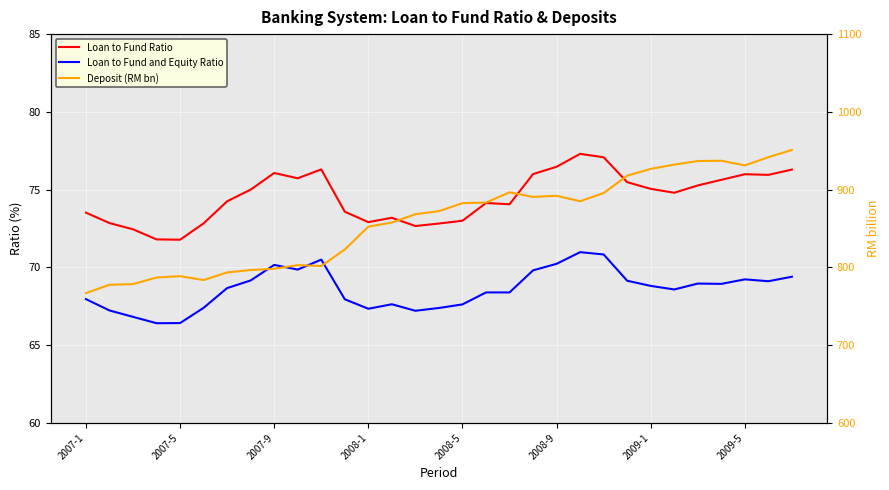

True or false: Loan to Fund Ratio and Loan to Fund and Equity Ratio intersect in this chart.

False